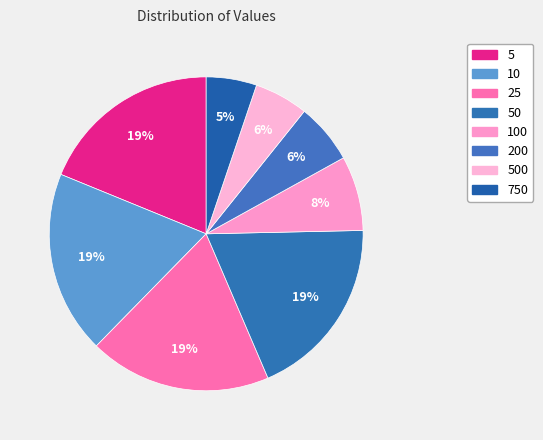

Count the number of slices in the pie.

8